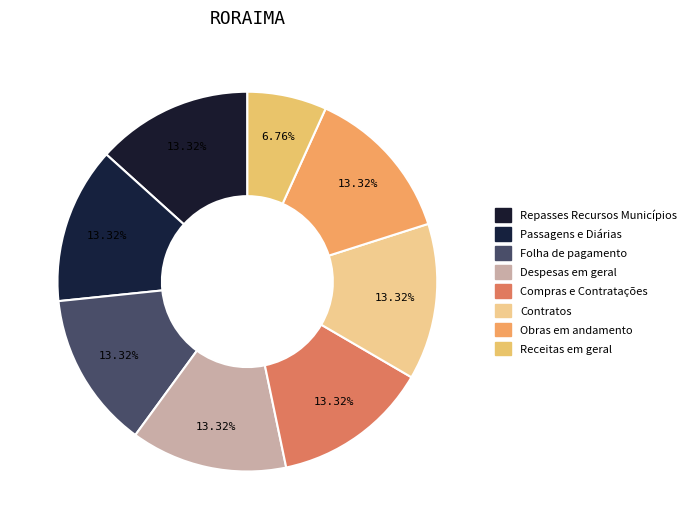

The Receitas em geral slice represents 7% of the pie. True or false?

True